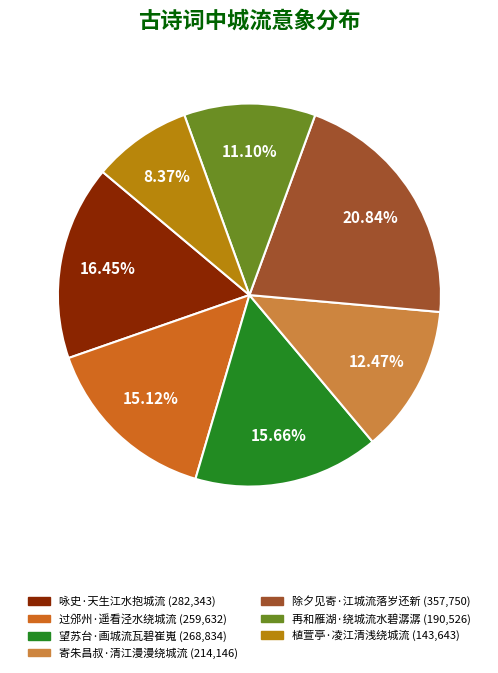

Is there any slice that represents more than half of the pie?

No